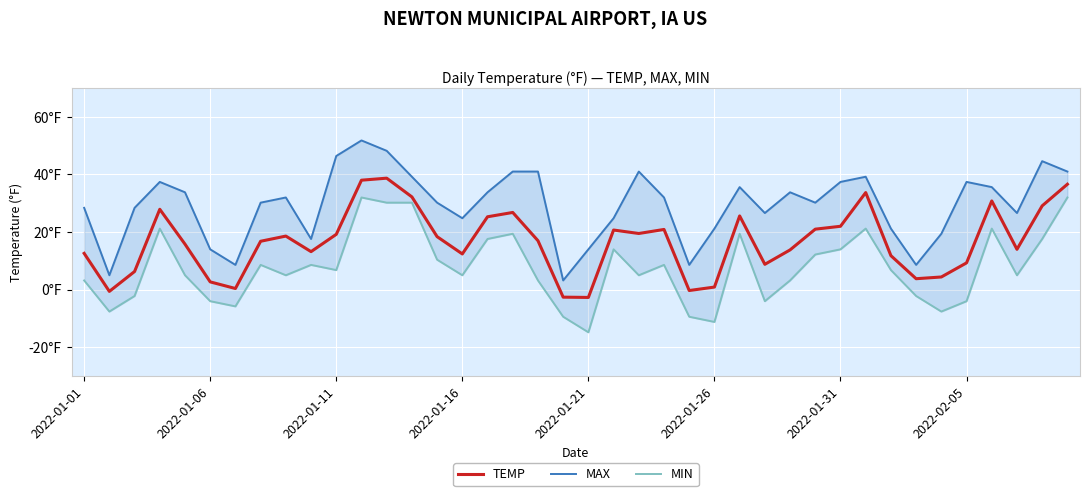

Rank the series by their maximum value, from highest to lowest.

MAX, TEMP, MIN